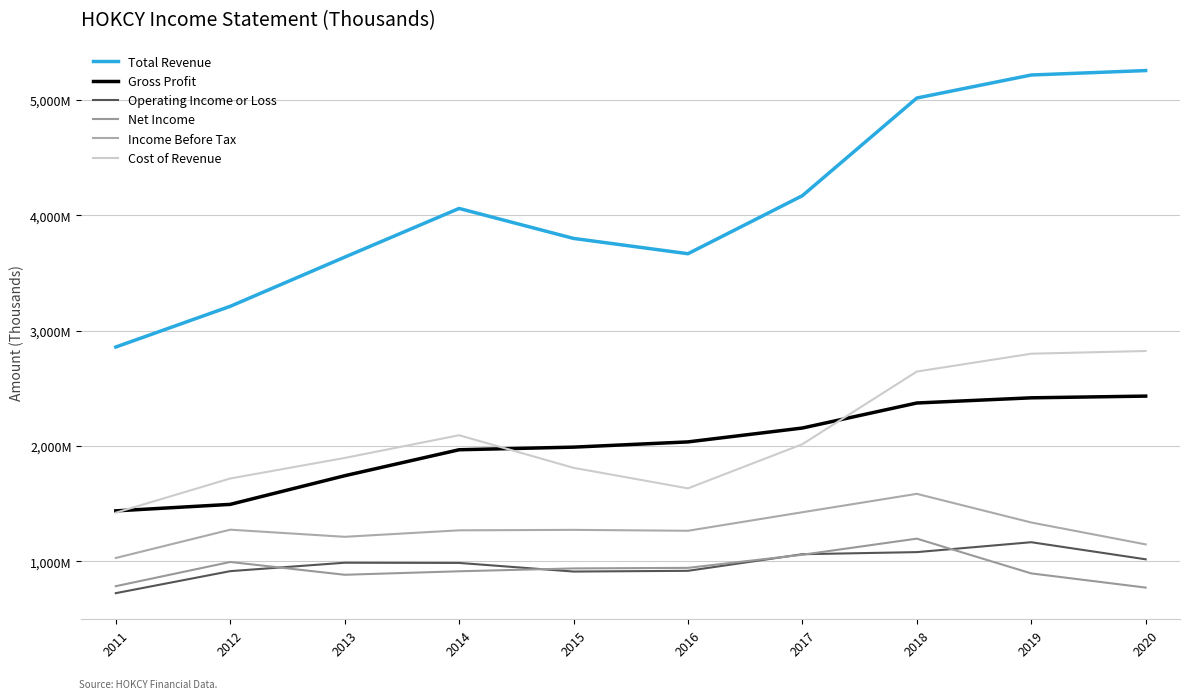

Between 2012 and 2017, which is larger?

2017